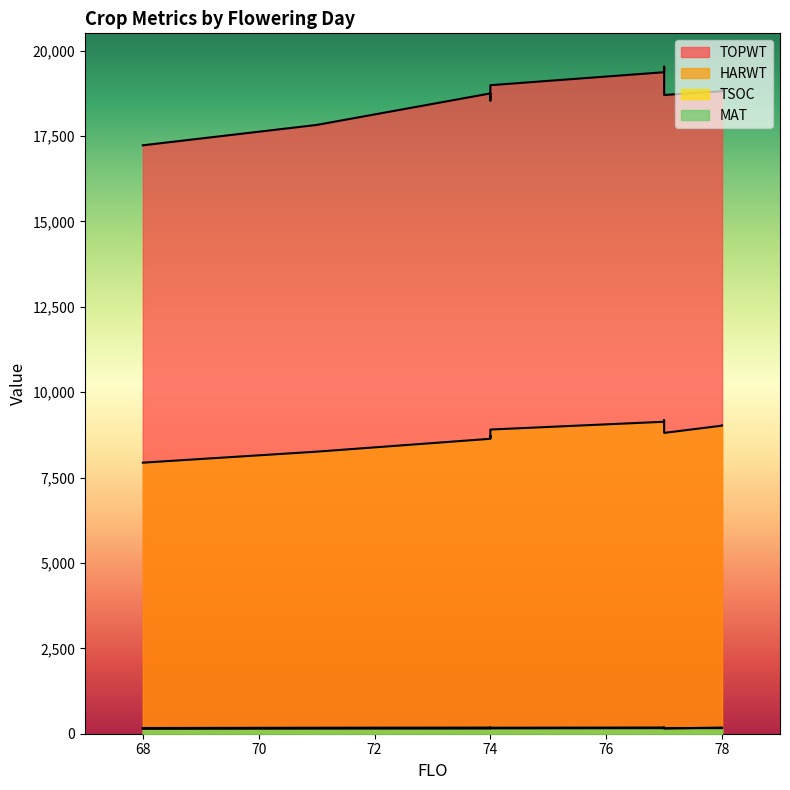

Read the TSOC value at 74.

180